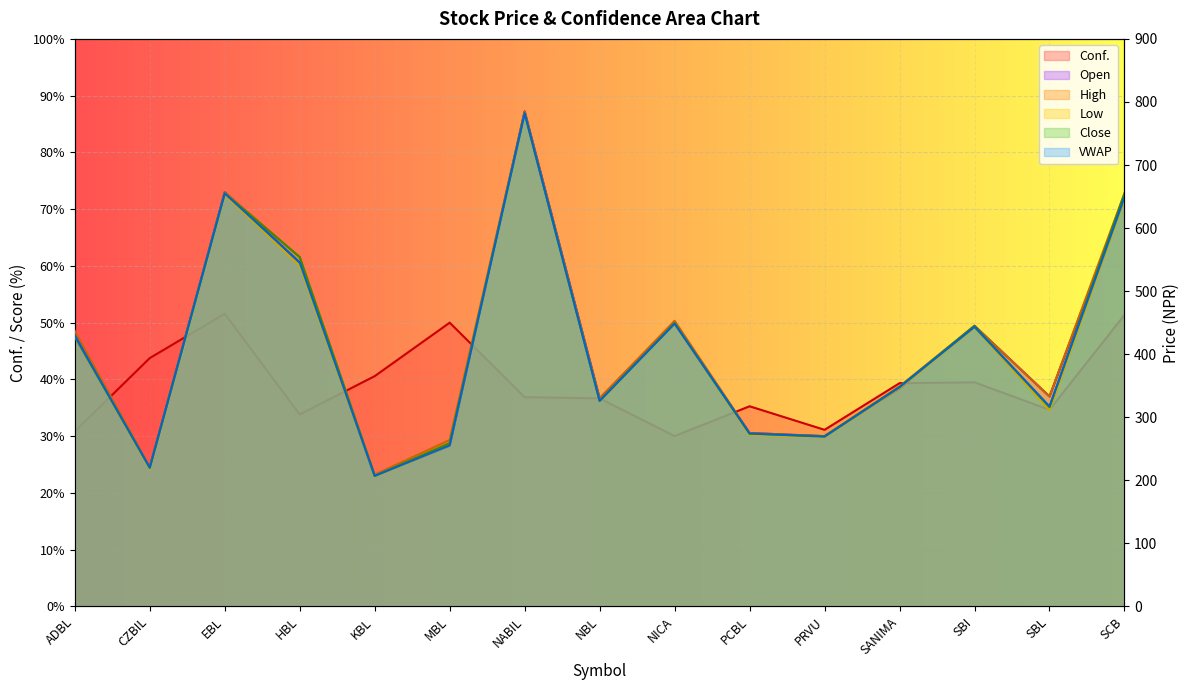

Which series changed the most between MBL and SBL?

Open